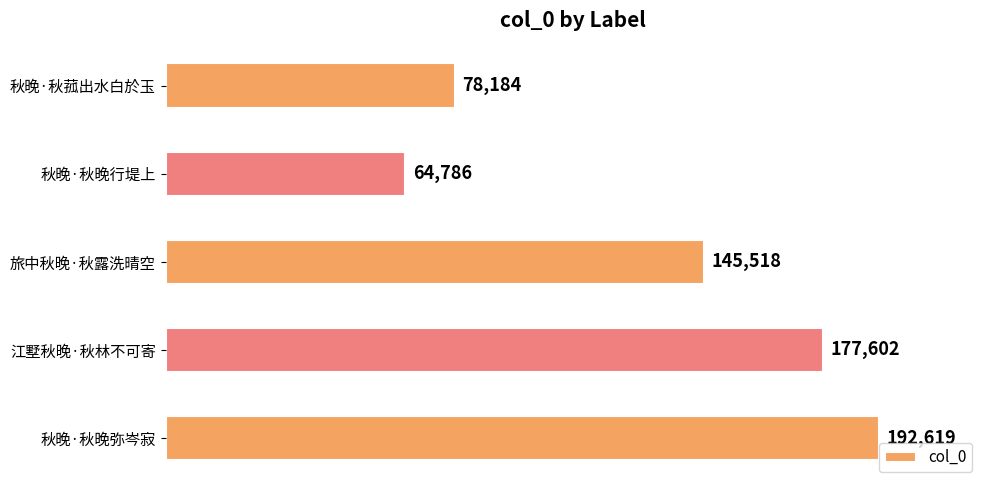

What is the maximum value shown in the chart?

192619